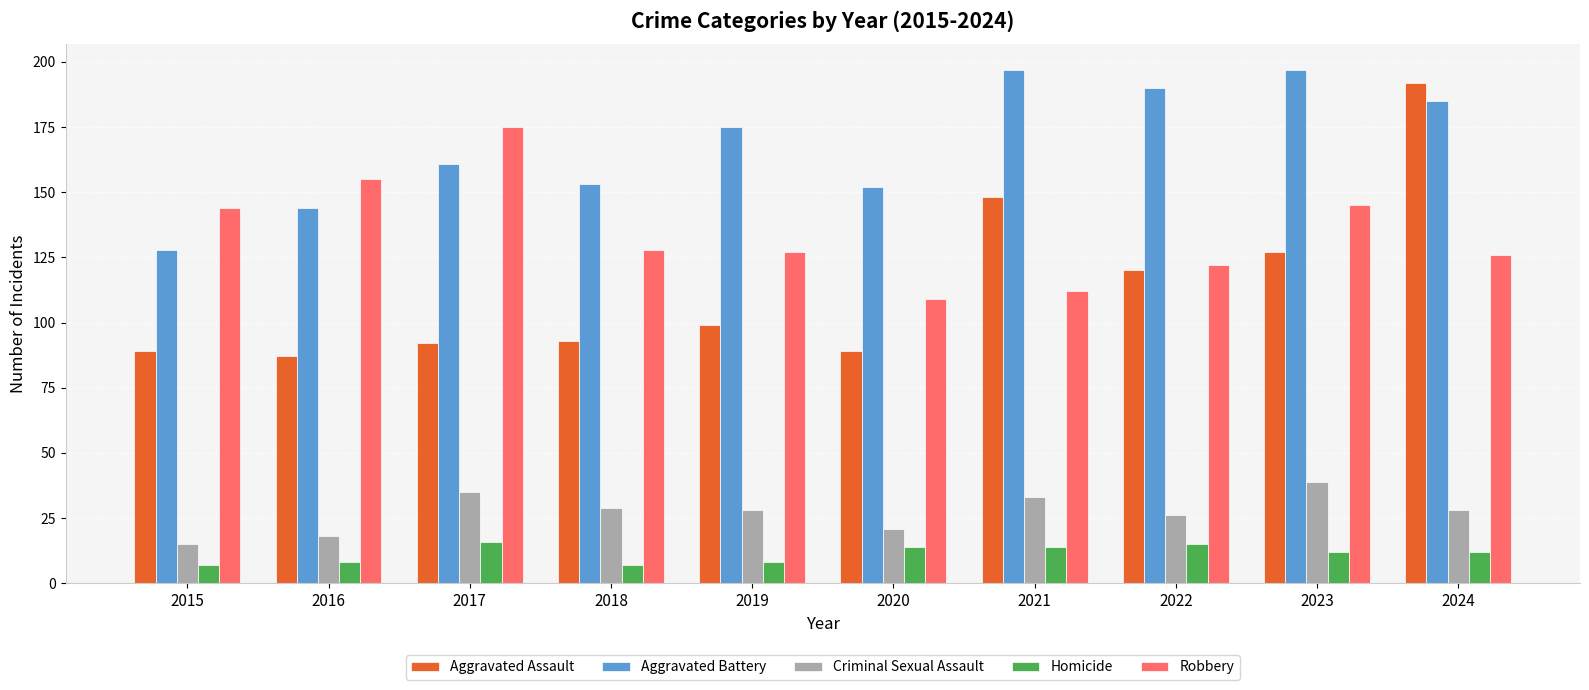

Which series has the largest range (max minus min)?

Aggravated Assault